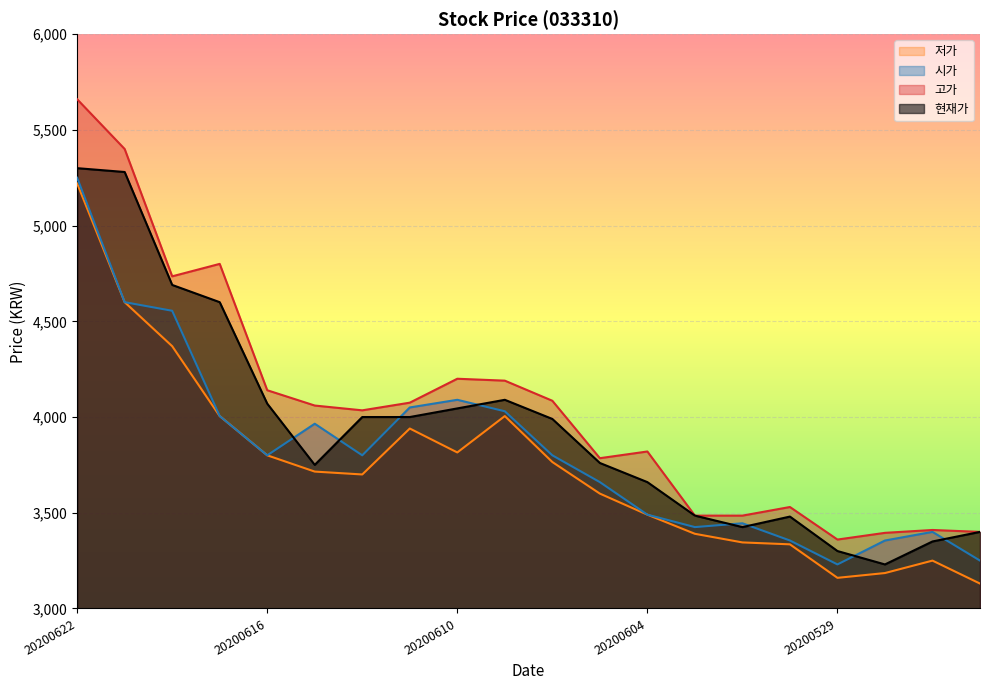

What is the value of the 고가 point at the 16th from the left?

3530